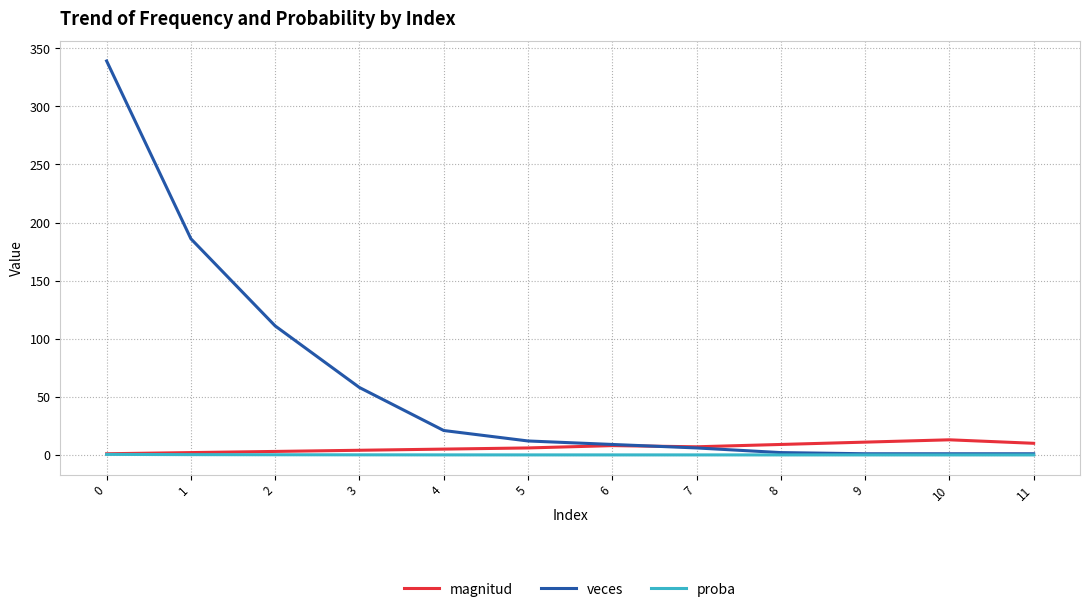

How many lines are shown in the chart?

3